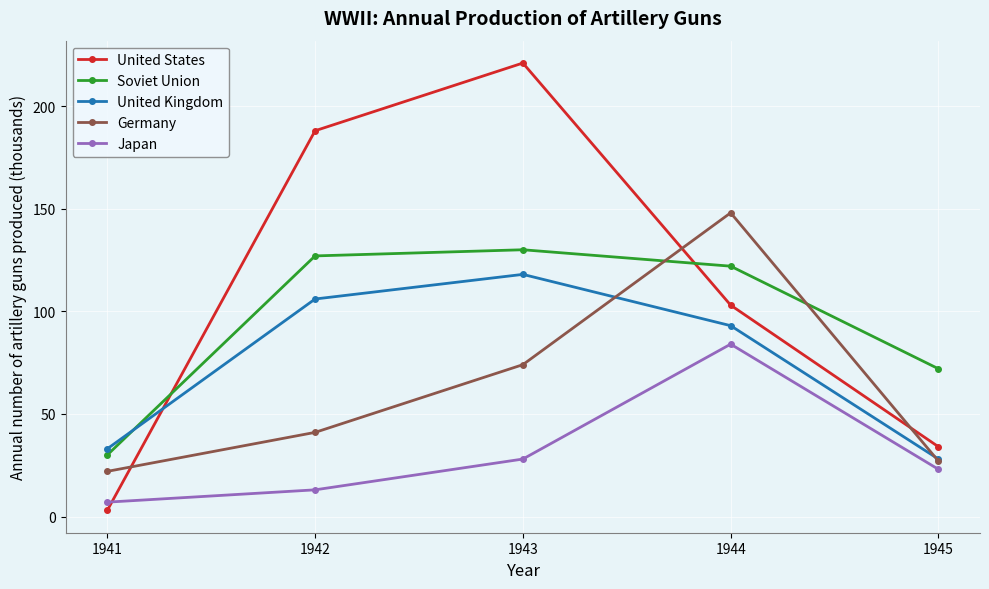

What are all the series names shown in the legend?

United States, Soviet Union, United Kingdom, Germany, Japan